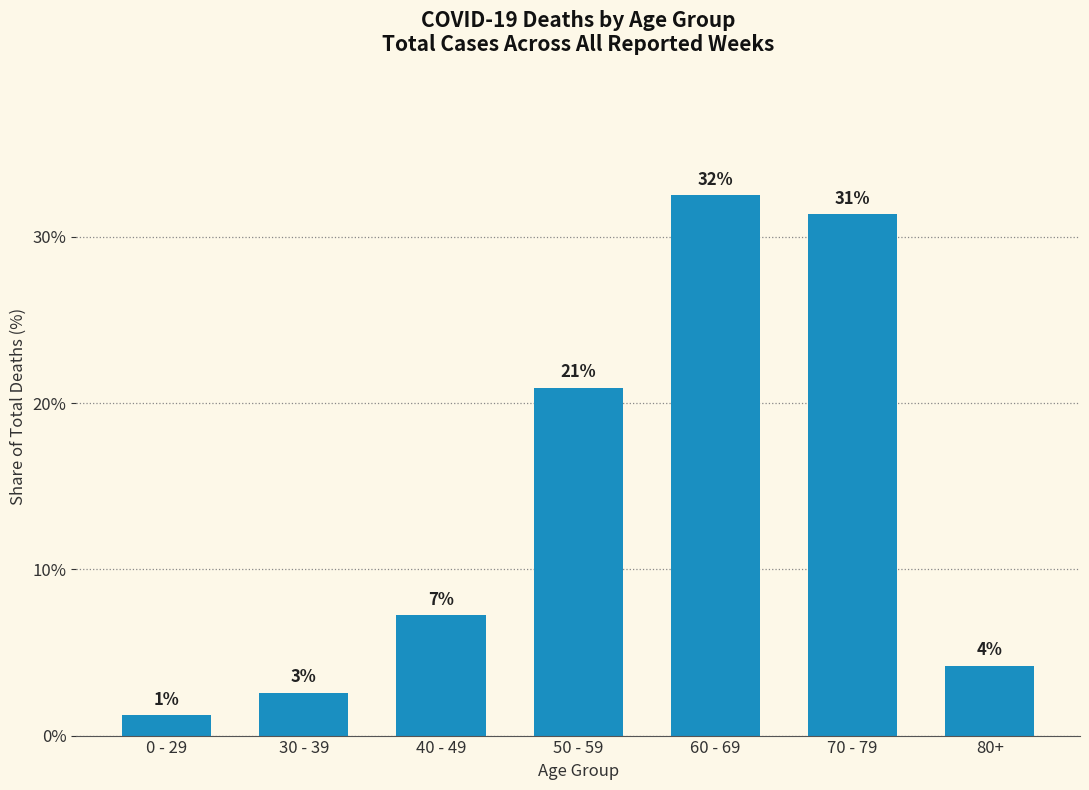

How many bars are there in total?

7